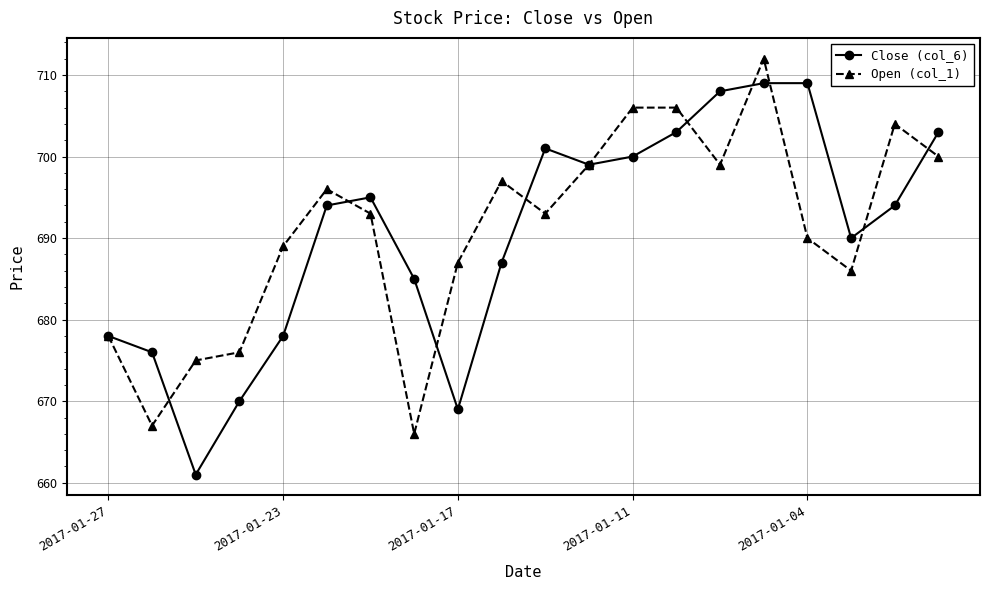

What is the lowest value of the Close (col_6) series?

661